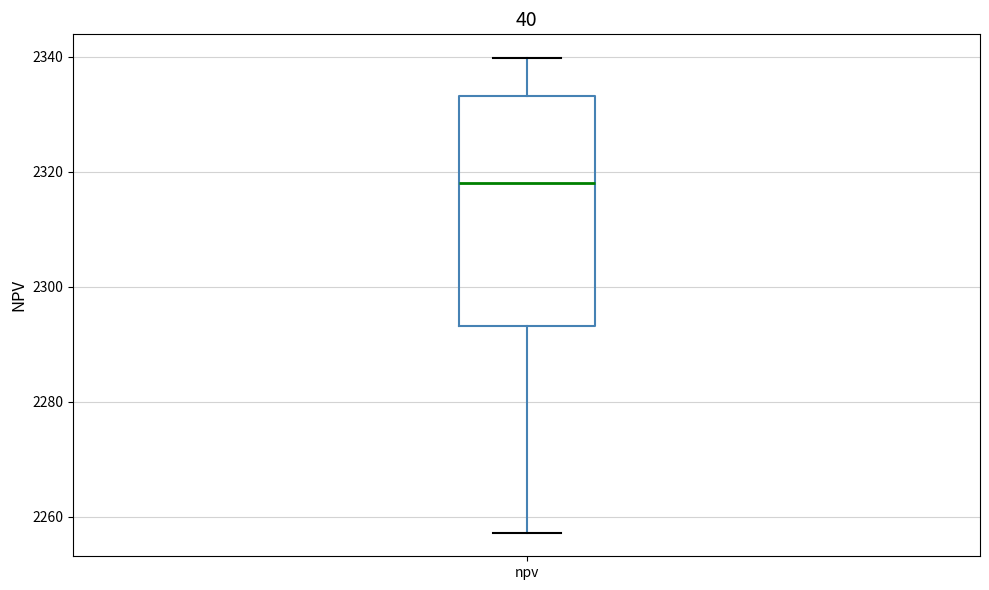

Read this box plot against the y-axis: the position of the median line, the range covered by the box, and the ends of both whiskers. The values are not printed on the chart, so give them approximately, as read against the axis.

median 2318, box 2294 to 2334, whiskers 2258 to 2340